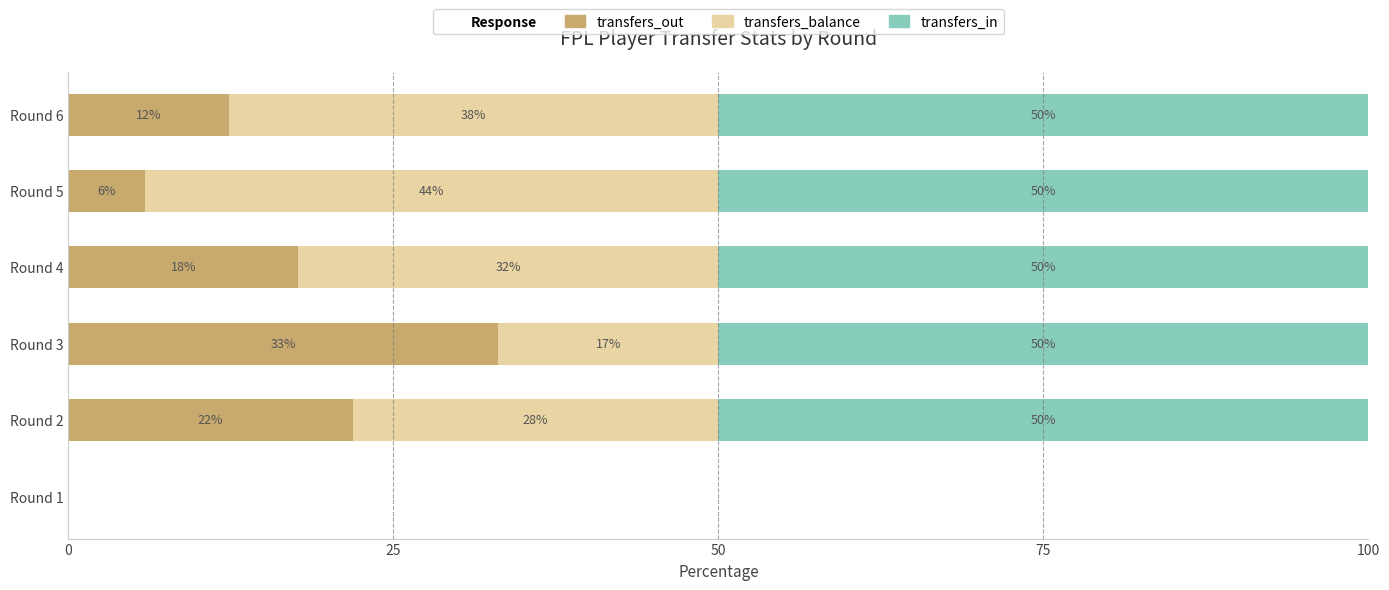

True or false: transfers_out has a value of 6.3 at Round 4.

False